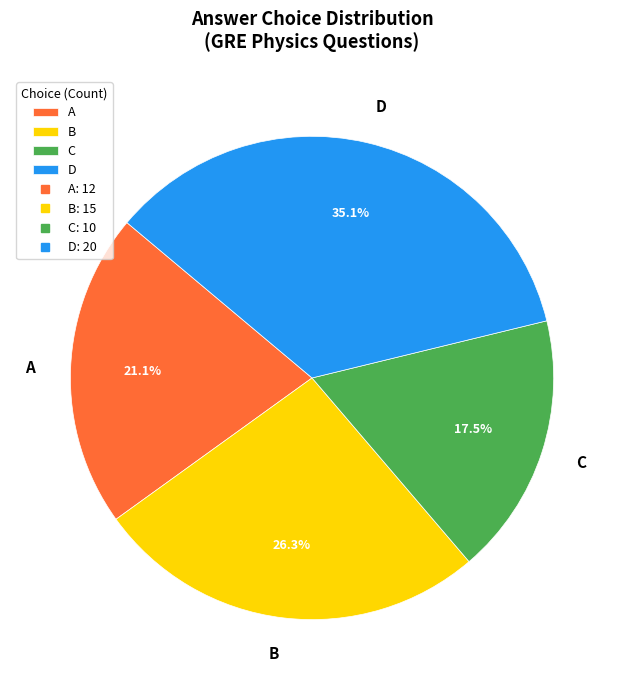

Does any single category account for the majority?

No